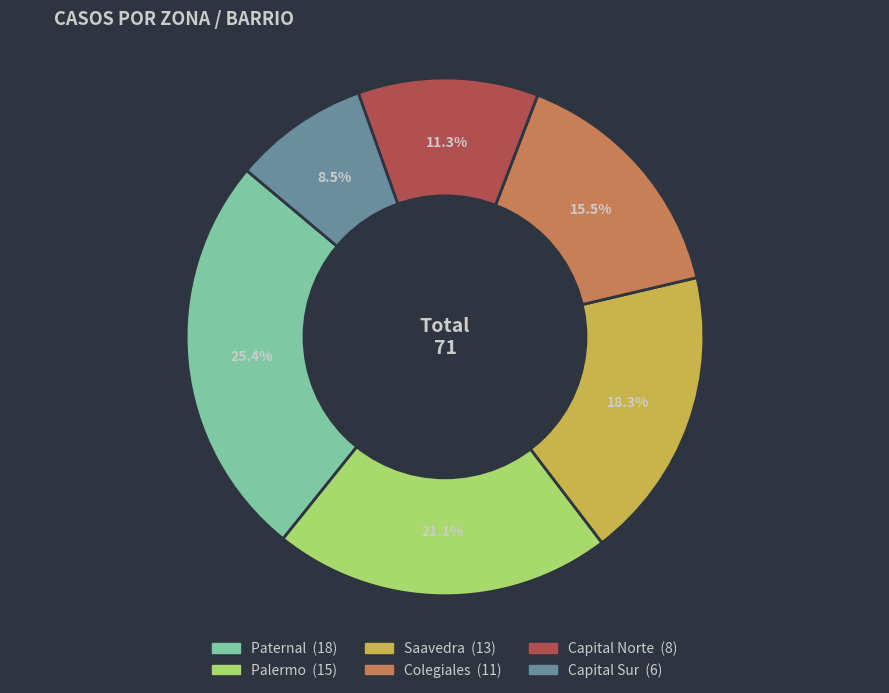

True or false: Capital Norte accounts for 11% of the total.

True